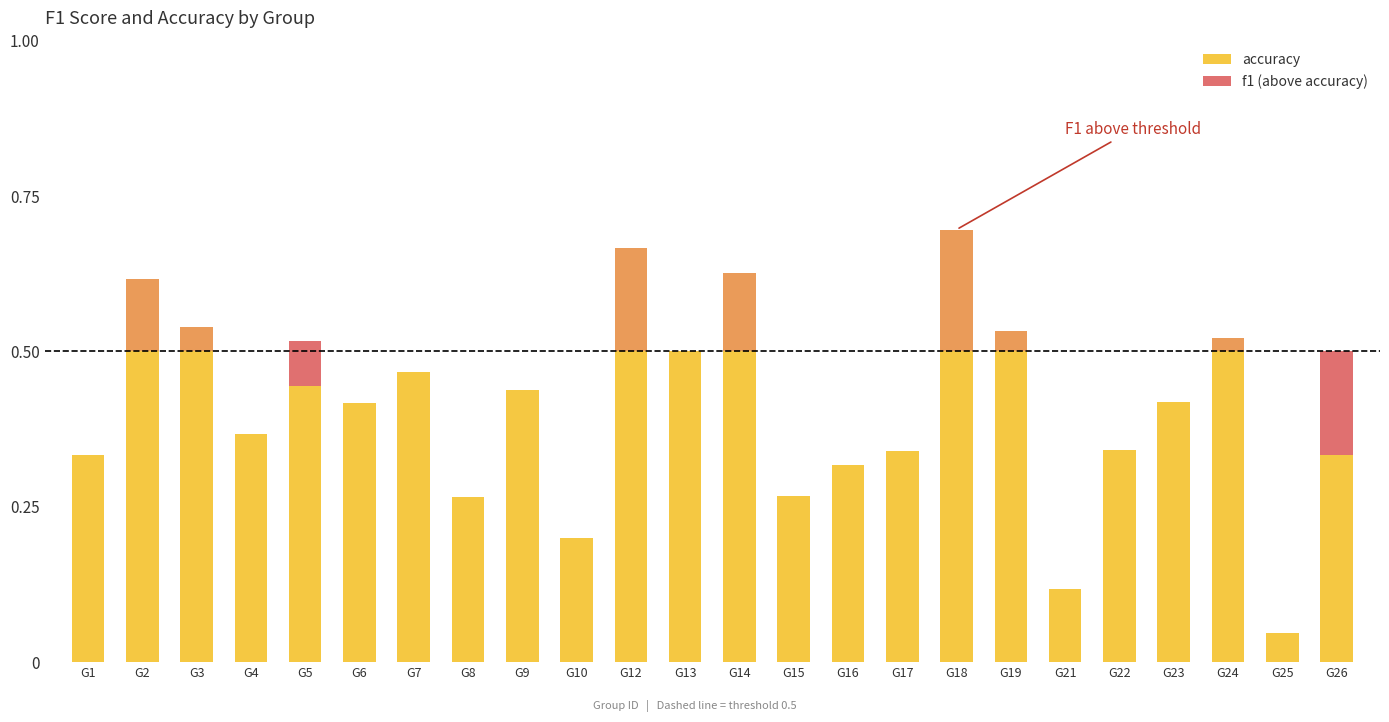

List the labels in order of f1 (above accuracy) value, largest first.

G26, G5, G1, G2, G3, G4, G6, G7, G8, G9, G10, G12, G13, G14, G15, G16, G17, G18, G19, G21, G22, G23, G24, G25